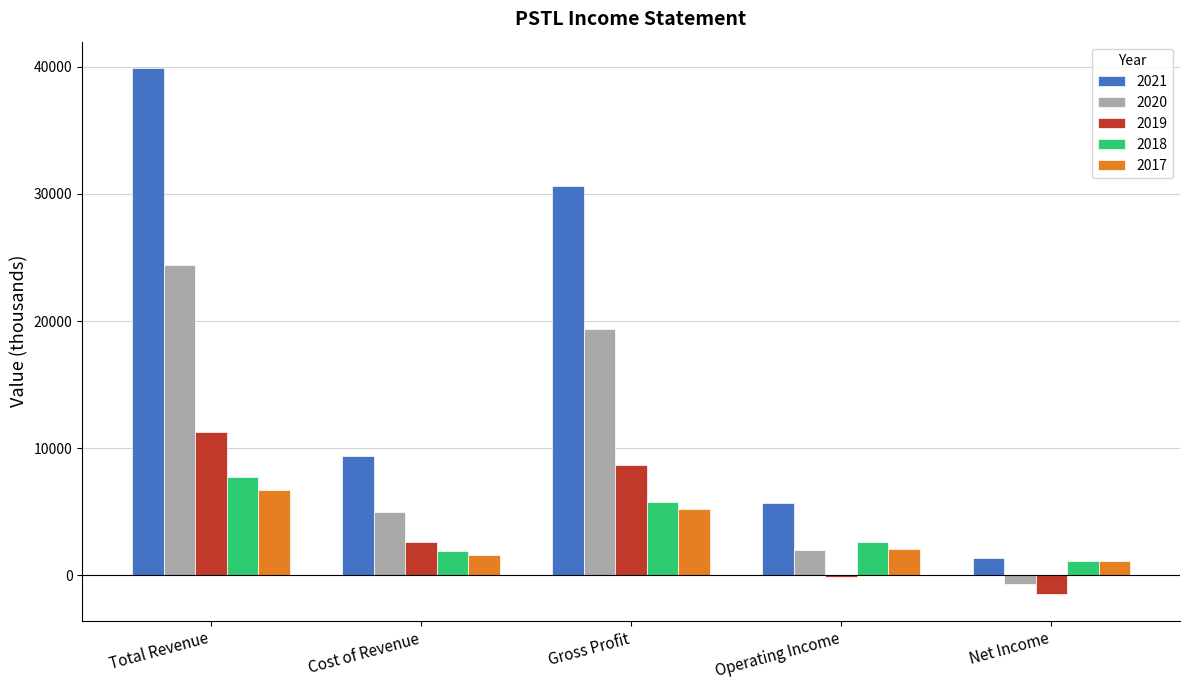

The 2019 series shows 11300 at Total Revenue. True or false?

True